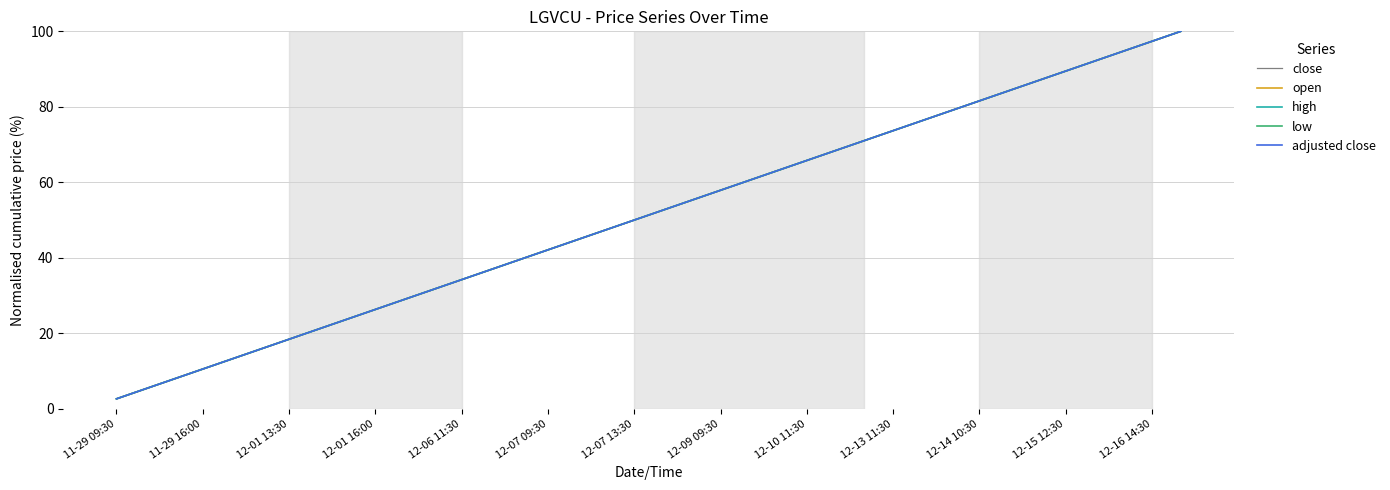

Does the chart display data point markers on the line(s)?

No